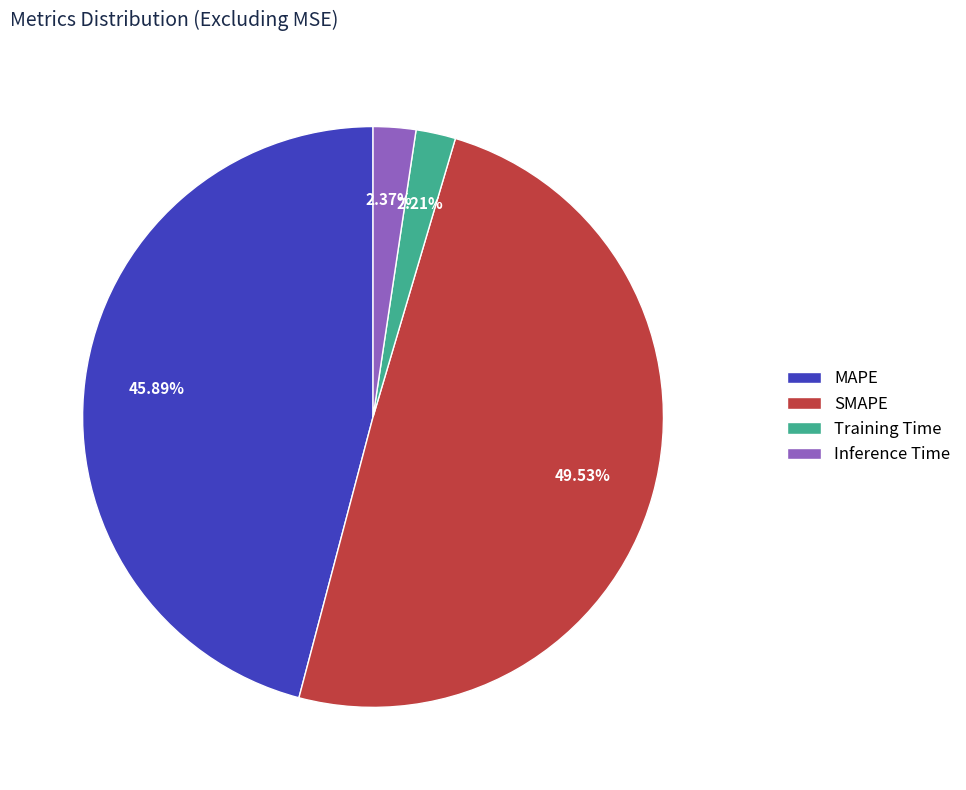

Approximately how many times larger is the value at MAPE compared to SMAPE?

0.9